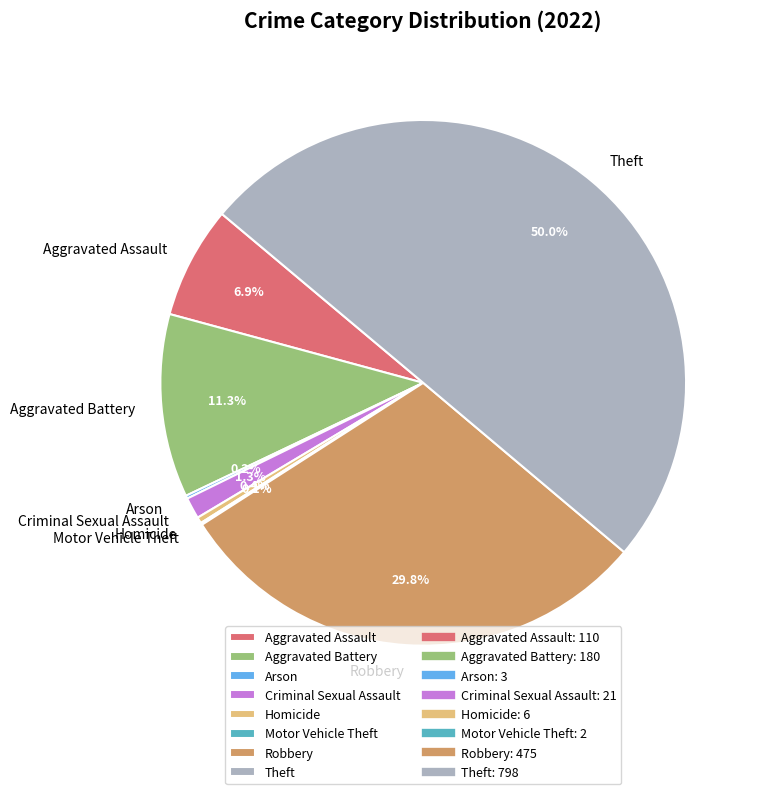

Is the sum of Aggravated Assault and Criminal Sexual Assault greater than half?

No